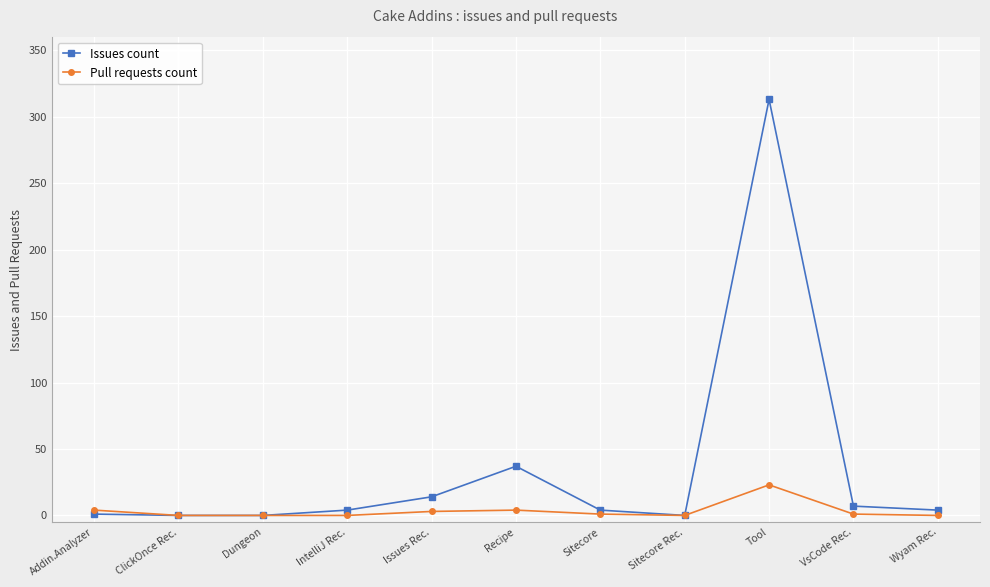

Rank the series by their average value, from highest to lowest.

Issues count, Pull requests count